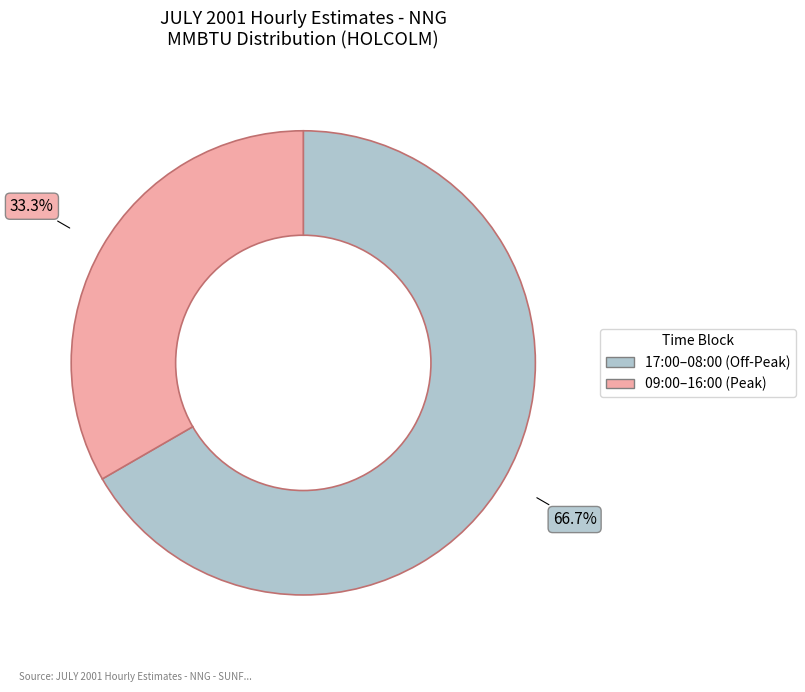

Which slice is the smallest?

09:00–16:00 (Peak)